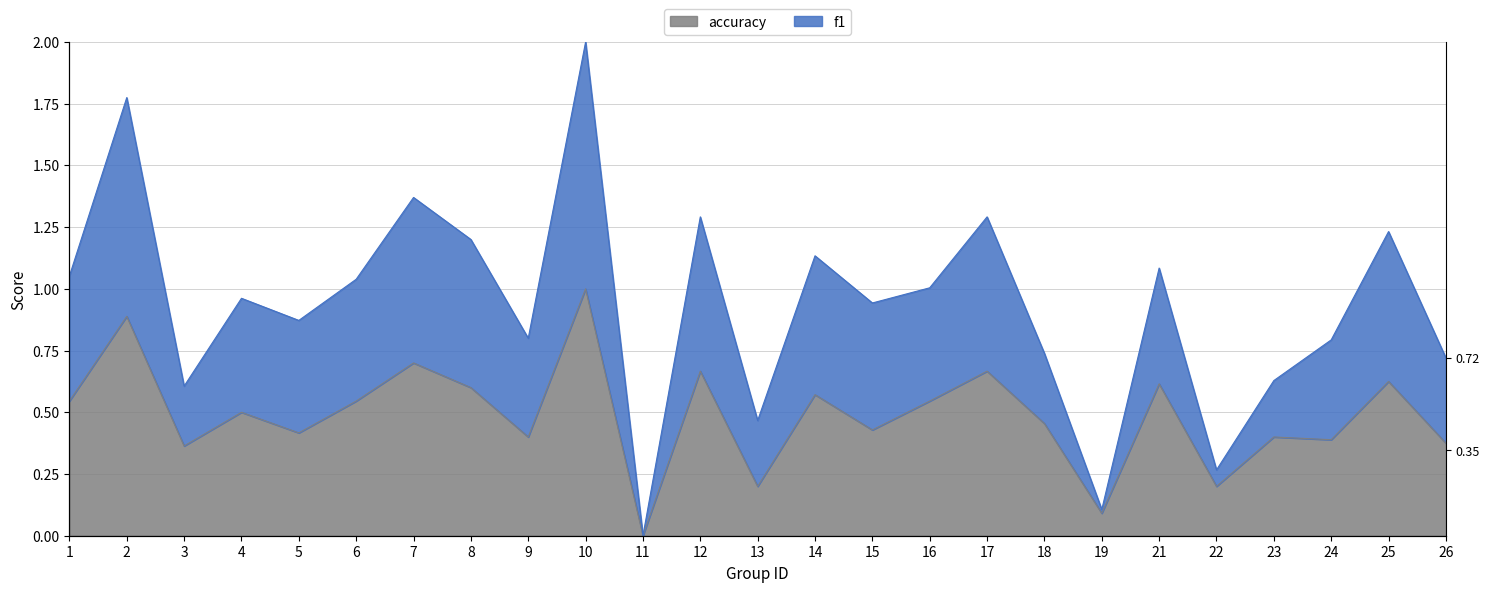

At how many categories does at least one series exceed 0?

24